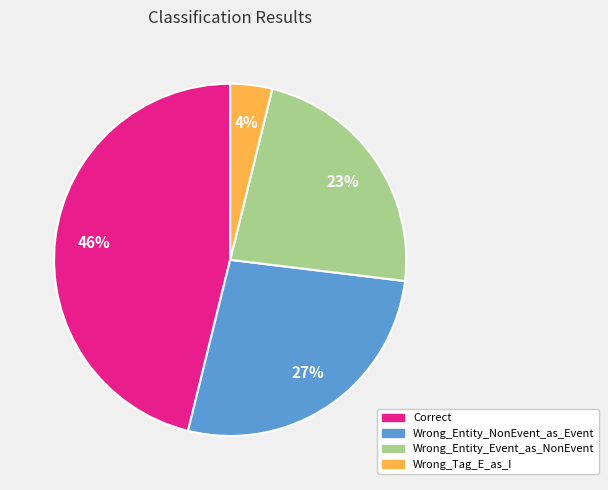

To the nearest percent, what is the difference between the Correct and Wrong_Tag_E_as_I slice percentages?

42%